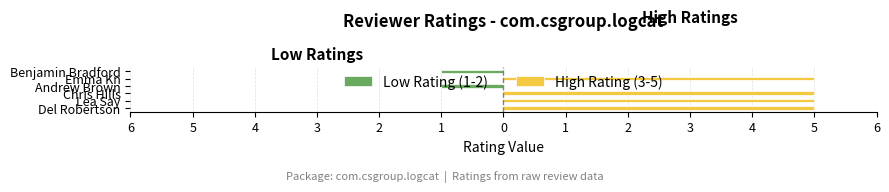

What is the maximum value shown in the chart?

5